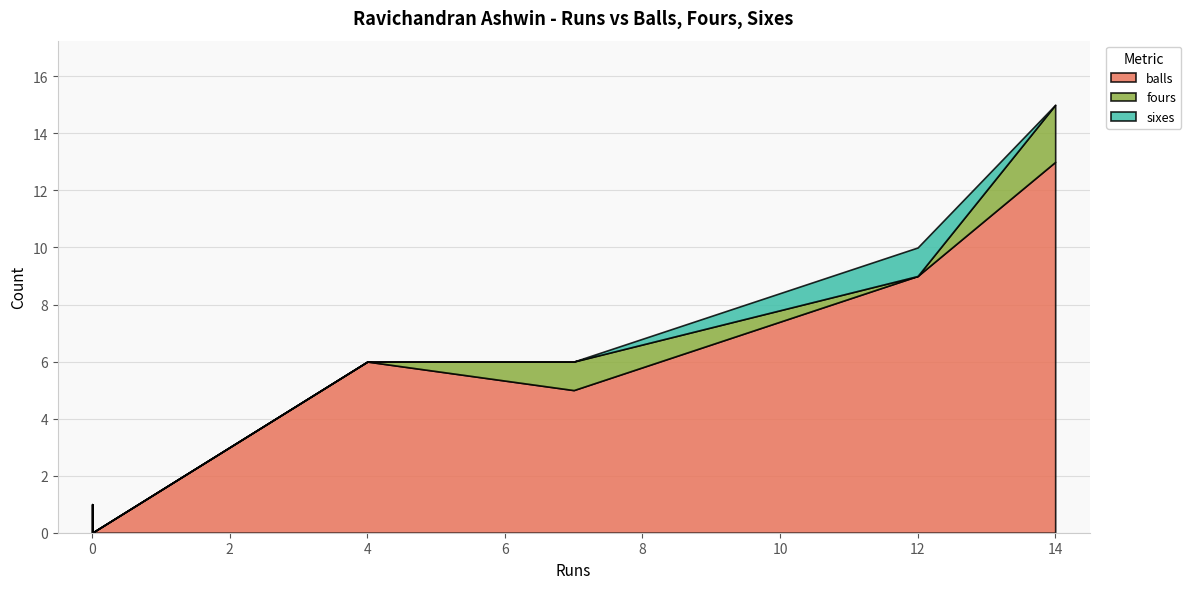

Read the balls value at 12.

9